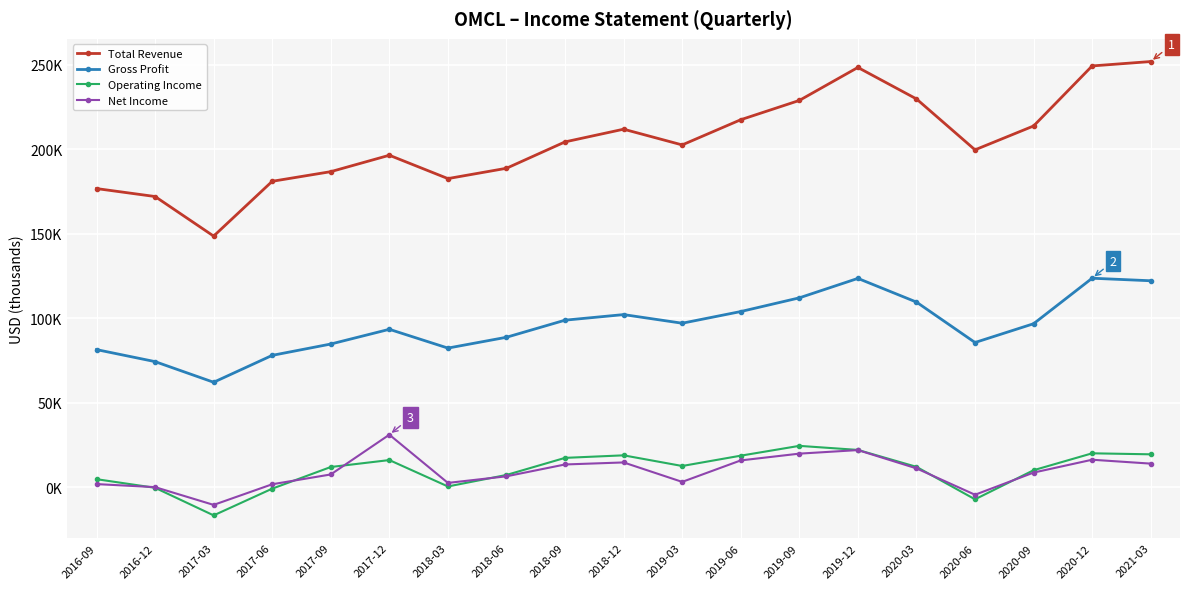

What are all the series names shown in the legend?

Total Revenue, Gross Profit, Operating Income, Net Income